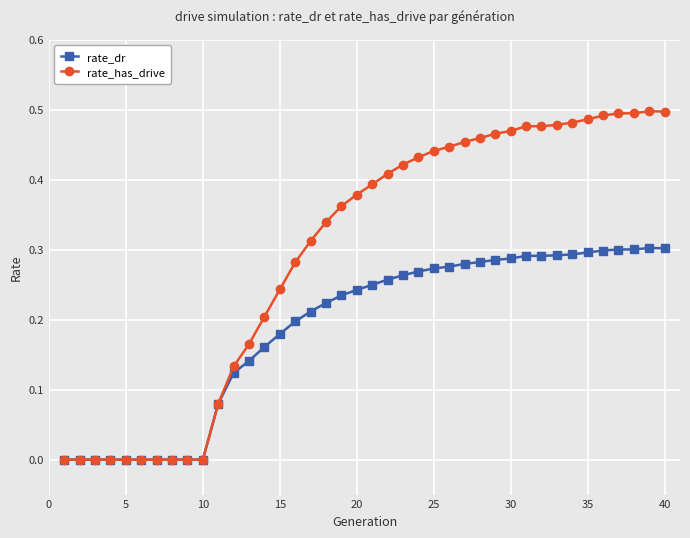

How many rate_dr values are between 0 and 1?

40